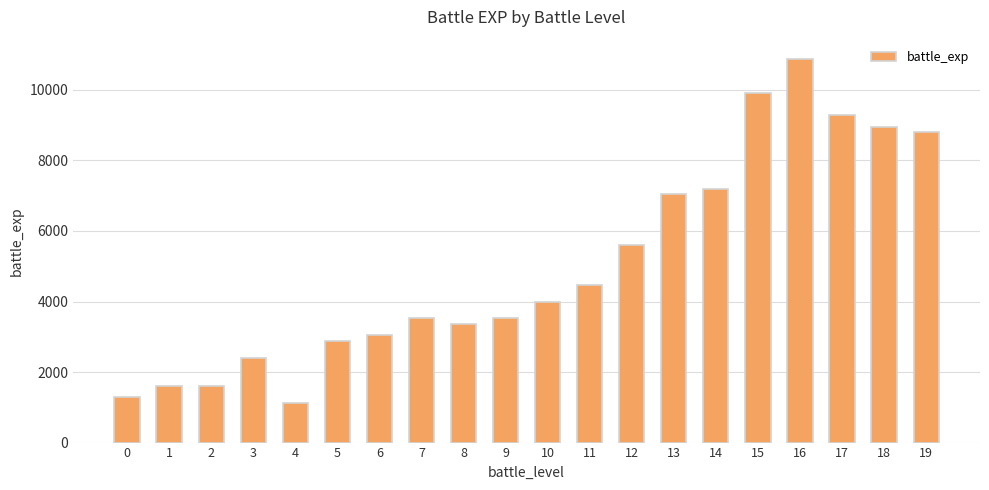

What is the value of the 19th bar from the left?

8960